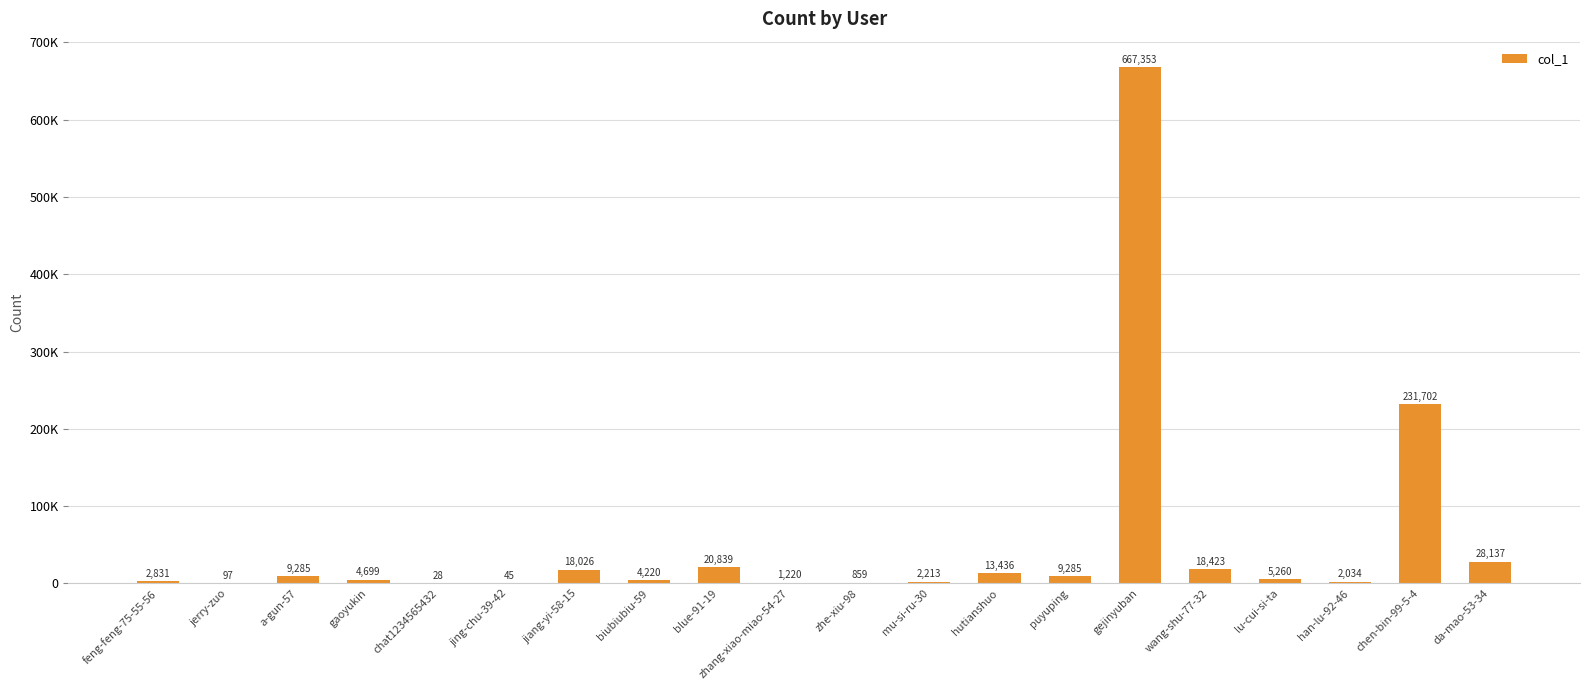

What value does the data have at jing-chu-39-42, to the nearest 10?

40